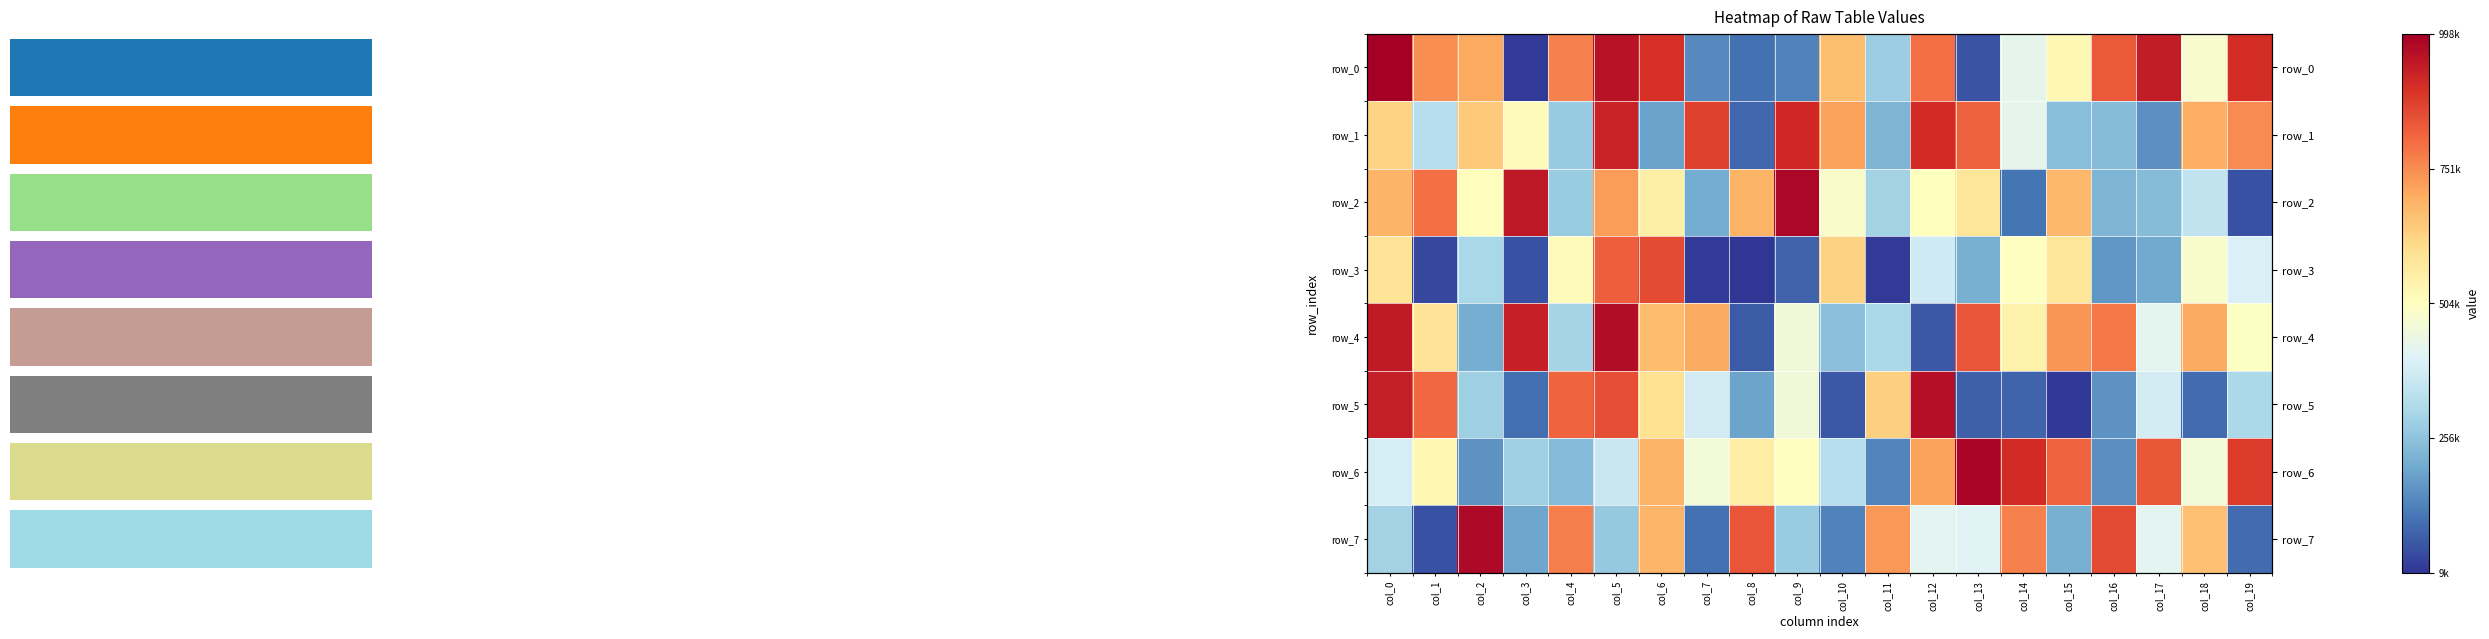

Reading right to left, transcribe all the data shown in this chart.

row_0: col_19=902621	col_18=480120	col_17=937321	col_16=831660	col_15=523794	col_14=424291	col_13=56303	col_12=794121	col_11=282325	col_10=667769	col_9=135975	col_8=104960	col_7=147114	col_6=898493	col_5=956438	col_4=767855	col_3=20232	col_2=705238	col_1=748816	col_0=998511
row_1: col_19=753430	col_18=695761	col_17=157901	col_16=242377	col_15=248988	col_14=424495	col_13=817115	col_12=908227	col_11=229038	col_10=720205	col_9=915059	col_8=87015	col_7=871034	col_6=188479	col_5=926002	col_4=274350	col_3=514346	col_2=645062	col_1=327363	col_0=625669
row_2: col_19=53173	col_18=347374	col_17=244731	col_16=226585	col_15=679806	col_14=110599	col_13=583293	col_12=507039	col_11=291925	col_10=487750	col_9=982399	col_8=687482	col_7=206976	col_6=551713	col_5=727544	col_4=278926	col_3=945295	col_2=510439	col_1=794861	col_0=686594
row_3: col_19=398253	col_18=483761	col_17=206063	col_16=168976	col_15=583896	col_14=502579	col_13=217174	col_12=376300	col_11=18107	col_10=629631	col_9=82157	col_8=9612	col_7=21011	col_6=854579	col_5=822706	col_4=513964	col_3=53492	col_2=304424	col_1=38585	col_0=587850
row_4: col_19=497772	col_18=703596	col_17=422666	col_16=779067	col_15=736432	col_14=544998	col_13=839364	col_12=65843	col_11=309303	col_10=250556	col_9=455584	col_8=67609	col_7=702069	col_6=671176	col_5=971090	col_4=295825	col_3=930548	col_2=212081	col_1=586946	col_0=941489
row_5: col_19=309193	col_18=96617	col_17=383217	col_16=161142	col_15=15631	col_14=86424	col_13=76411	col_12=964421	col_11=631954	col_10=64327	col_9=455748	col_8=194995	col_7=383810	col_6=597778	col_5=848051	col_4=815447	col_3=102176	col_2=287725	col_1=807394	col_0=934026
row_6: col_19=881322	col_18=463622	col_17=834977	col_16=155518	col_15=814601	col_14=907342	col_13=986475	col_12=717394	col_11=140752	col_10=328988	col_9=503838	col_8=560066	col_7=464806	col_6=689277	col_5=362500	col_4=238522	col_3=286558	col_2=161081	col_1=526865	col_0=386045
row_7: col_19=95700	col_18=664278	col_17=416773	col_16=854679	col_15=216619	col_14=767251	col_13=409183	col_12=415668	col_11=732691	col_10=134848	col_9=278591	col_8=837730	col_7=105863	col_6=682560	col_5=270217	col_4=773419	col_3=198427	col_2=977740	col_1=54159	col_0=293108